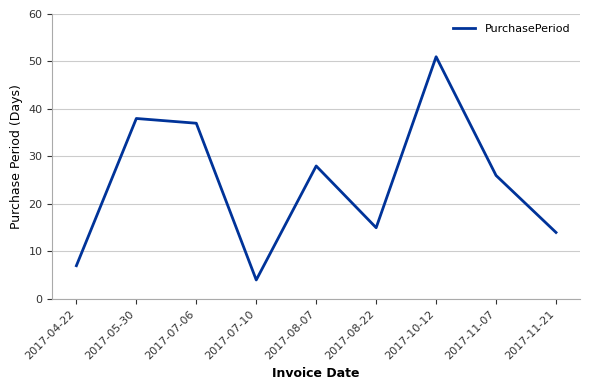

Does the chart have visible grid lines?

Yes